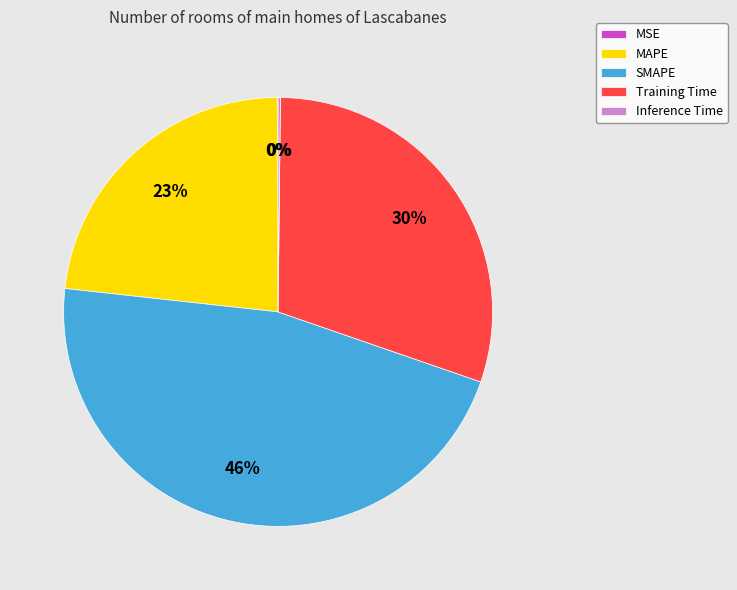

True or false: Training Time accounts for 42% of the total.

False